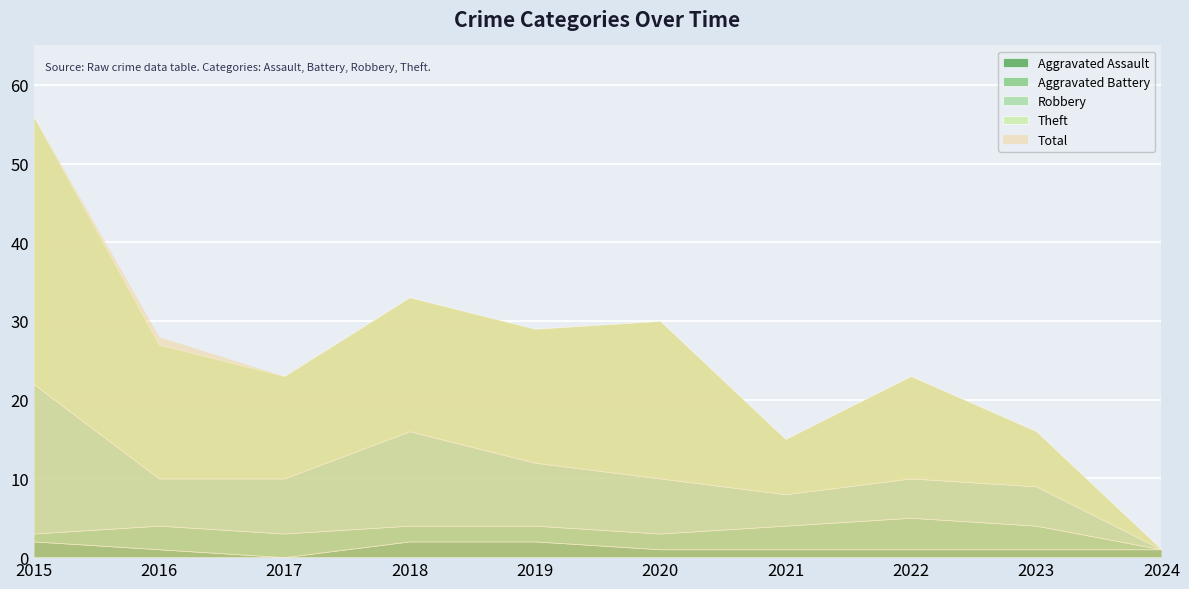

In Robbery, how many points are higher than both neighbors (excluding endpoints)?

1